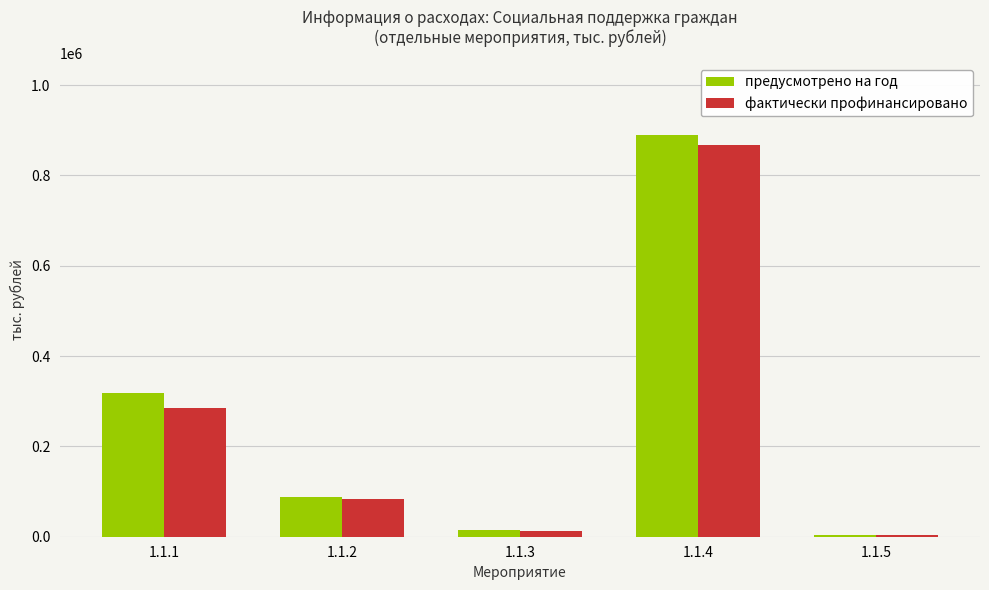

What is the greatest value displayed?

889080.0